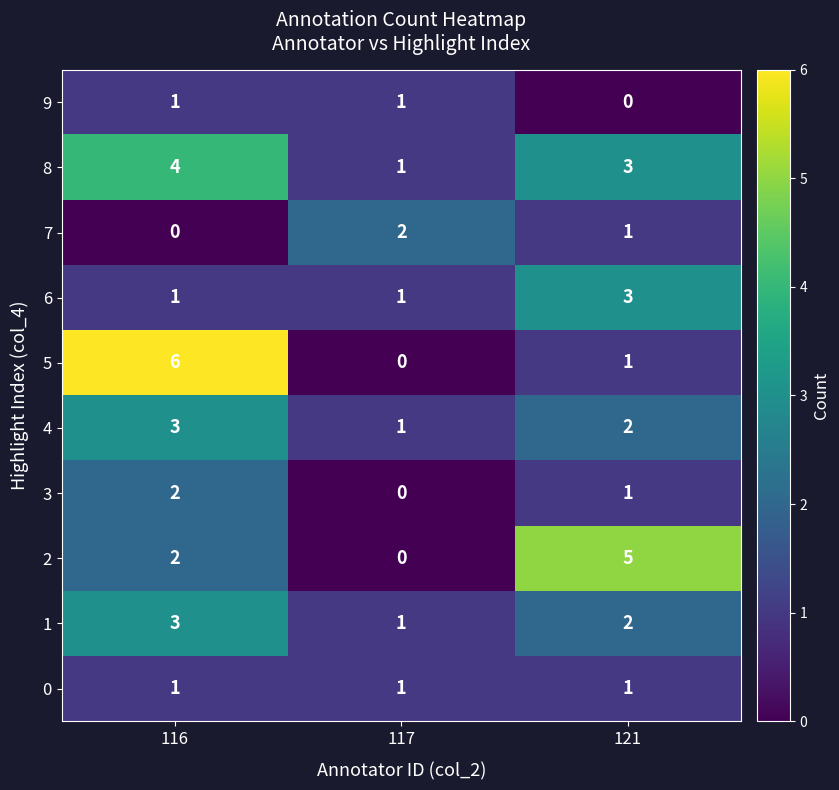

At which category is the sum across all series the highest?

116